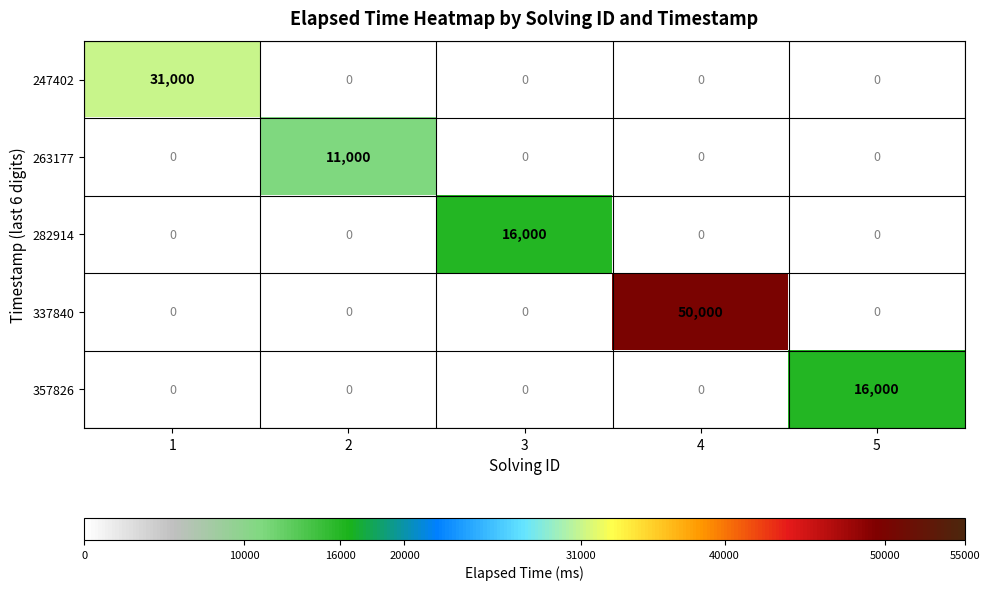

What is the highest value of the 247402 series?

31000